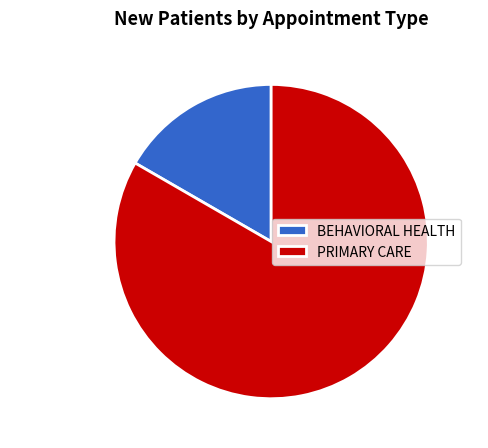

True or false: BEHAVIORAL HEALTH accounts for 4% of the total.

False